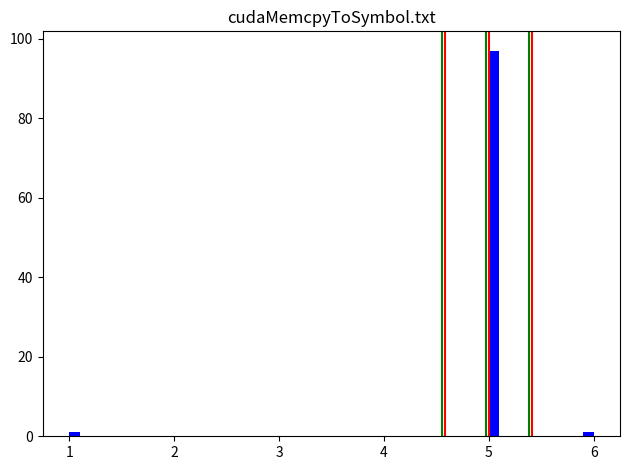

Around what value on the x-axis is the tallest bar? Give the approximate position of its centre, as read against the axis.

5.1